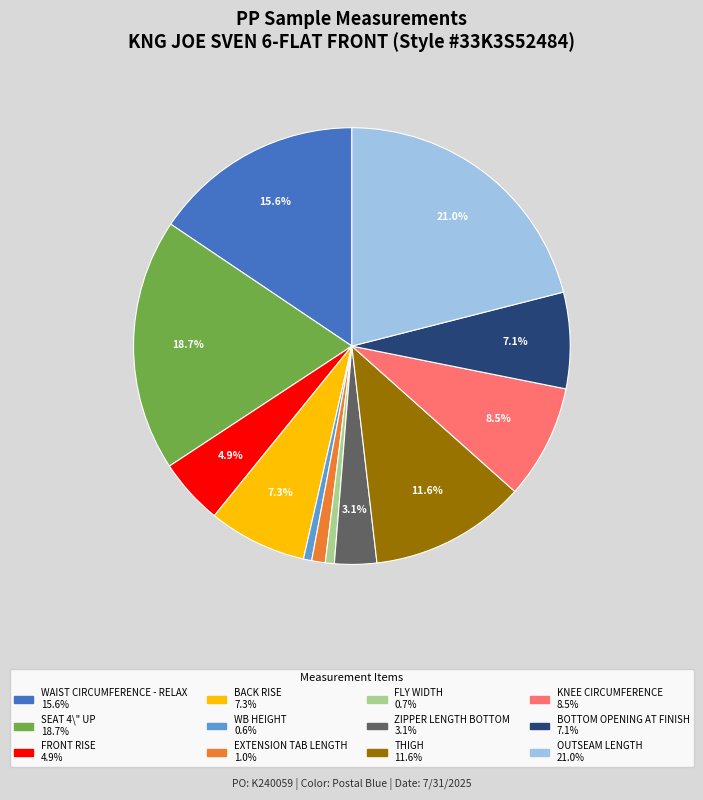

Is it true that WAIST CIRCUMFERENCE - RELAX is 26% of the pie?

False